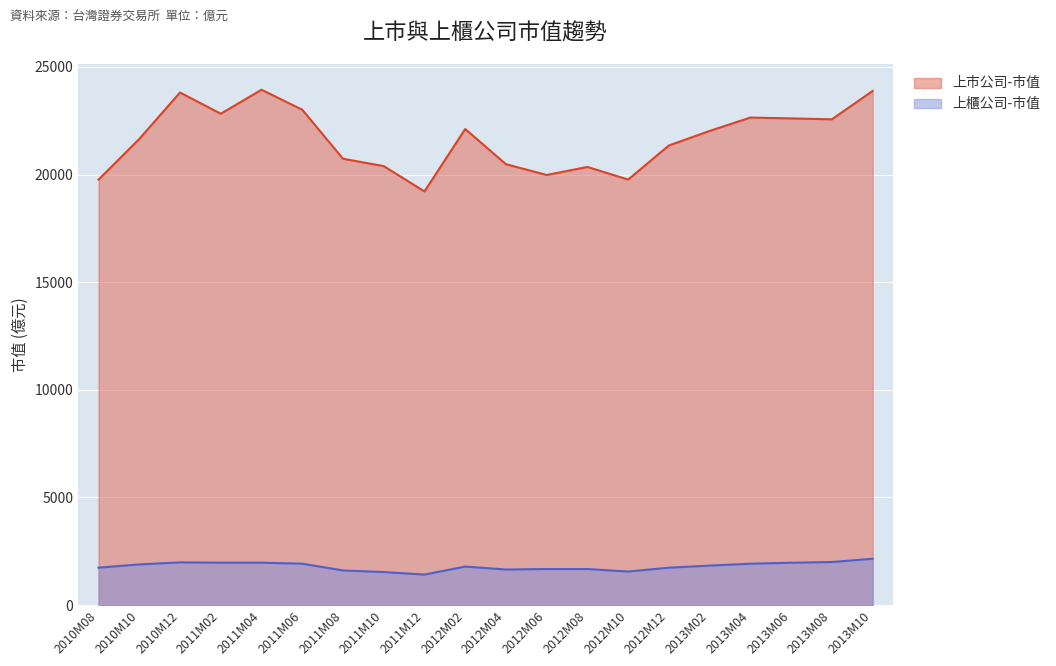

What are all the series names shown in the legend?

上市公司-市值, 上櫃公司-市值